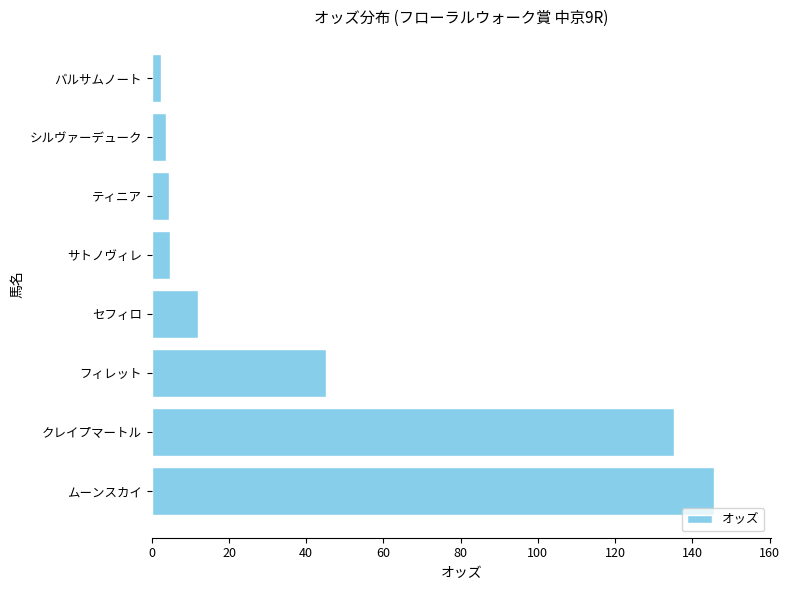

What is the change in value from クレイプマートル to サトノヴィレ?

-130.5